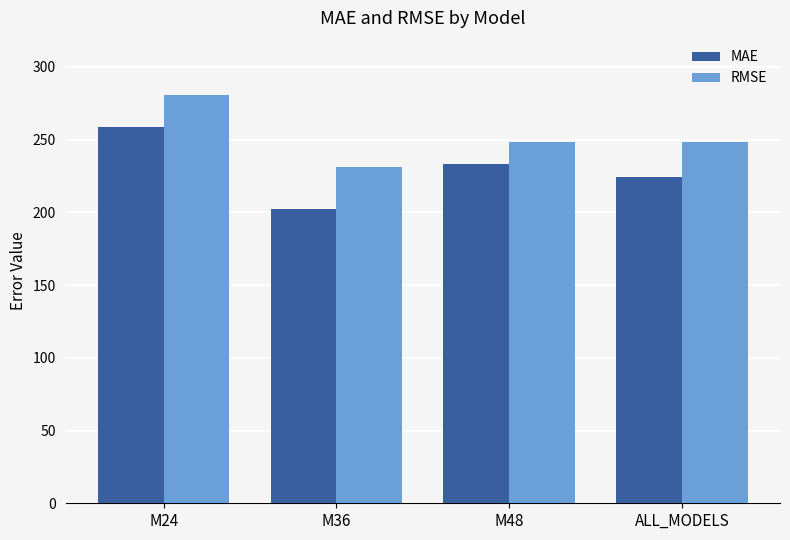

How many bars are there in each group?

2